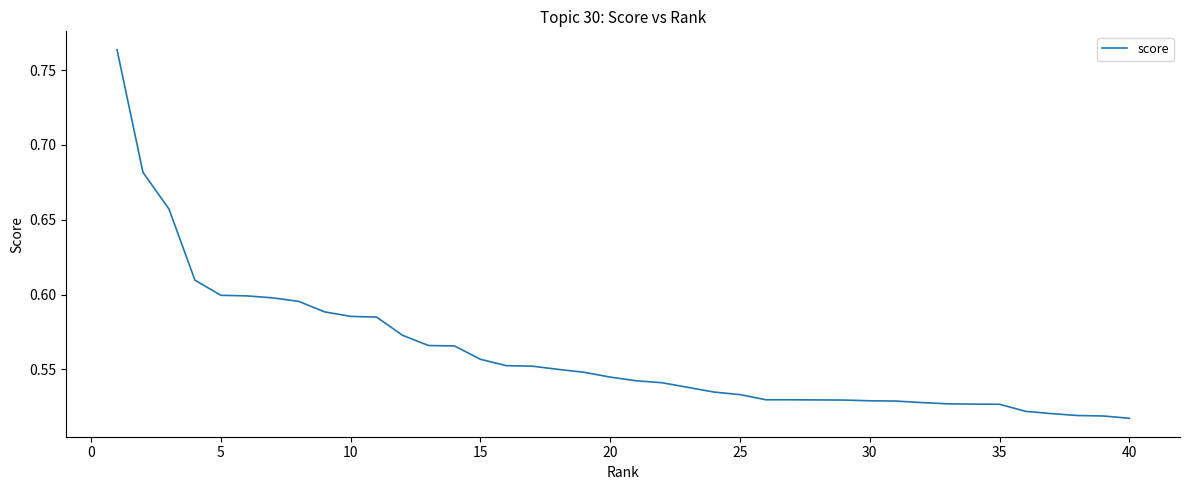

How many lines are shown in the chart?

1